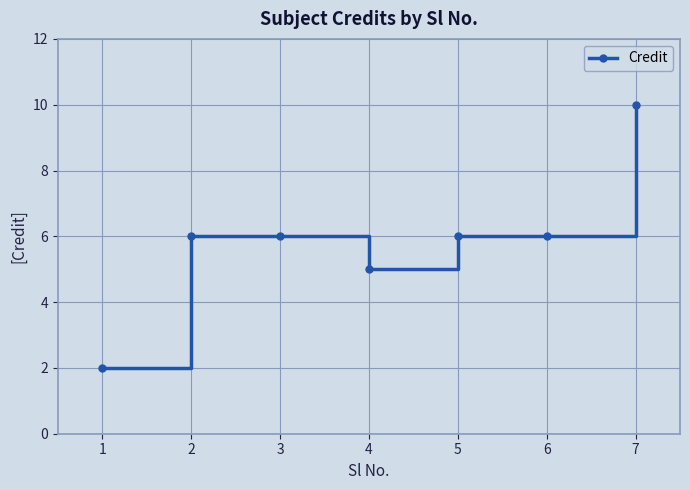

Where is the first local minimum?

4